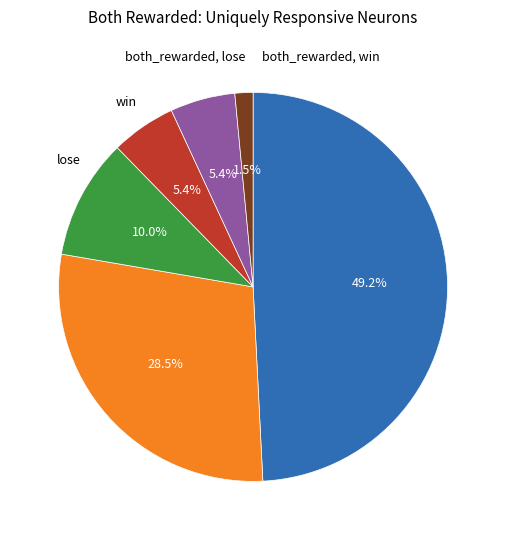

Is there a majority slice in this chart?

No